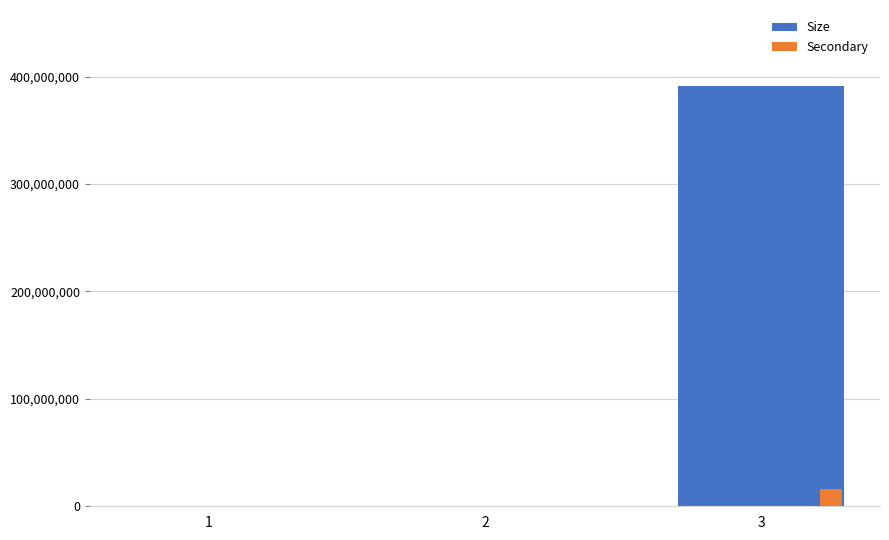

At which category is the sum across all series the highest?

3